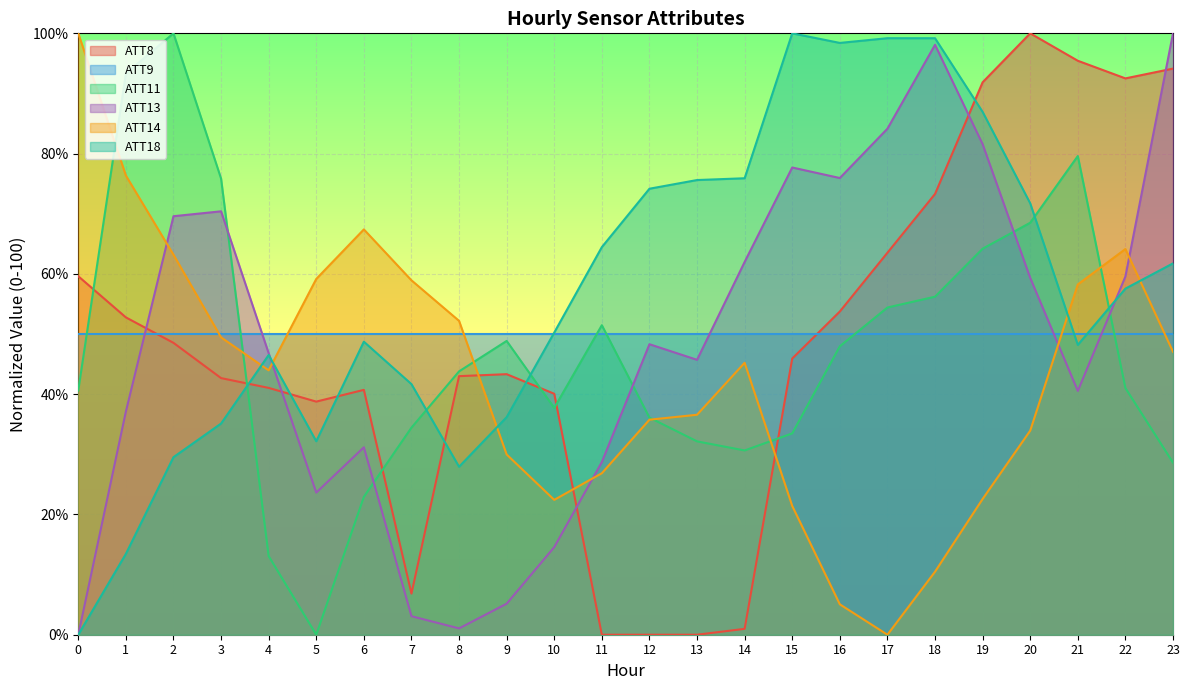

How many values in ATT14 are above zero?

23